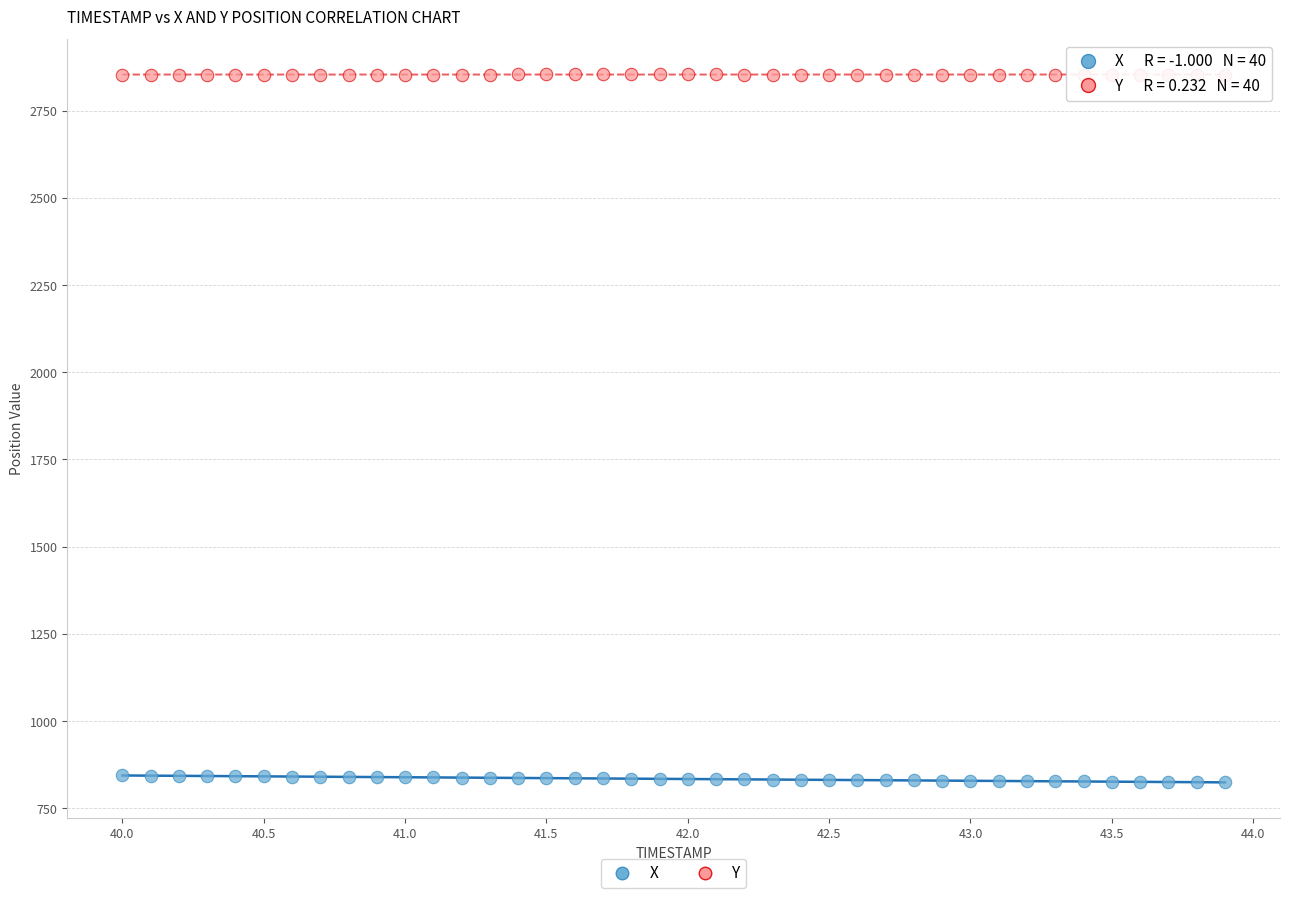

What are all the series names shown in the legend?

X, Y